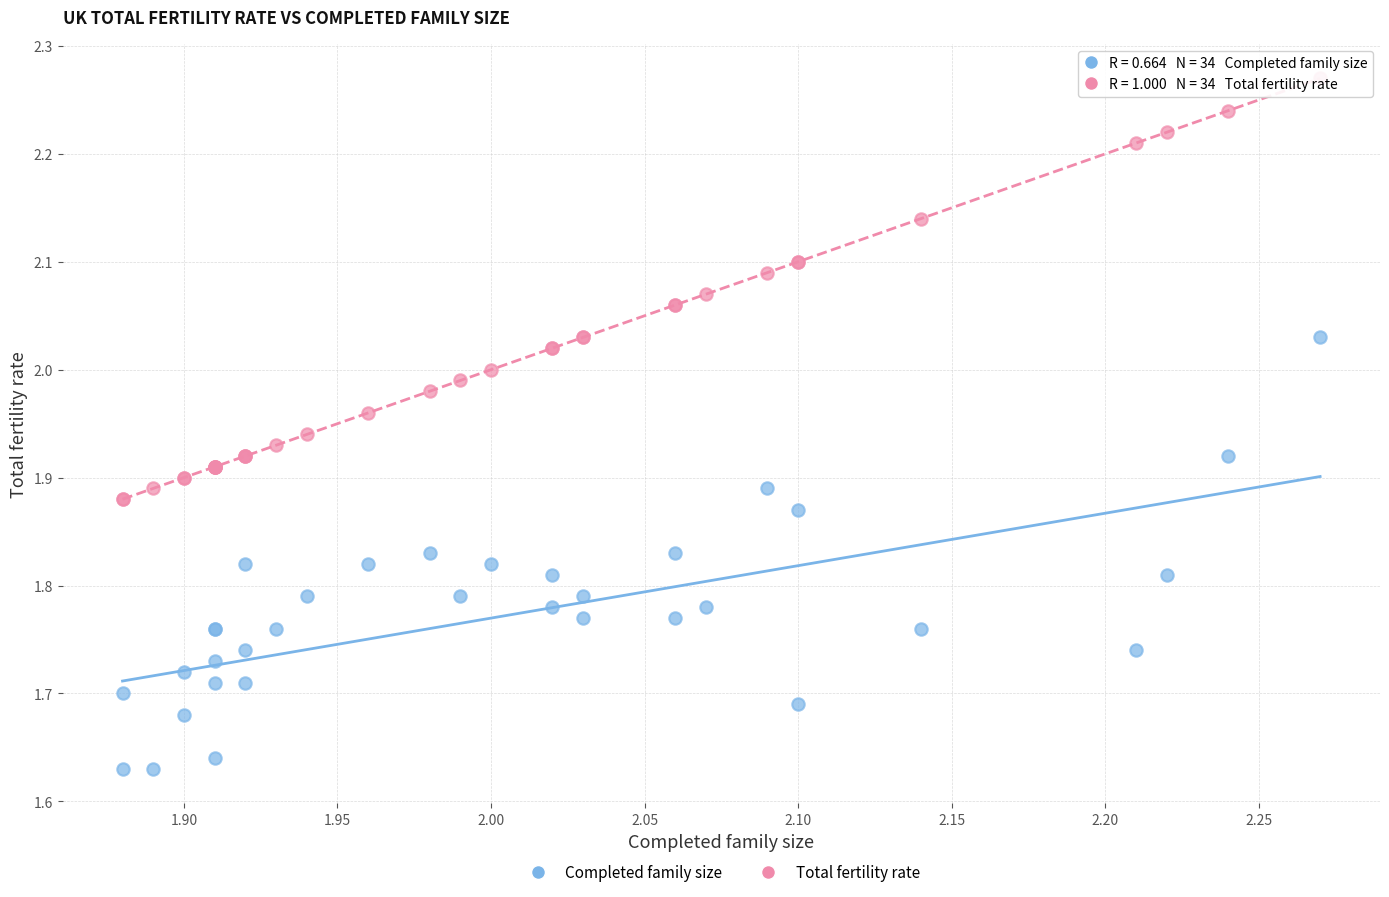

Which series reaches the maximum Y coordinate?

Total fertility rate